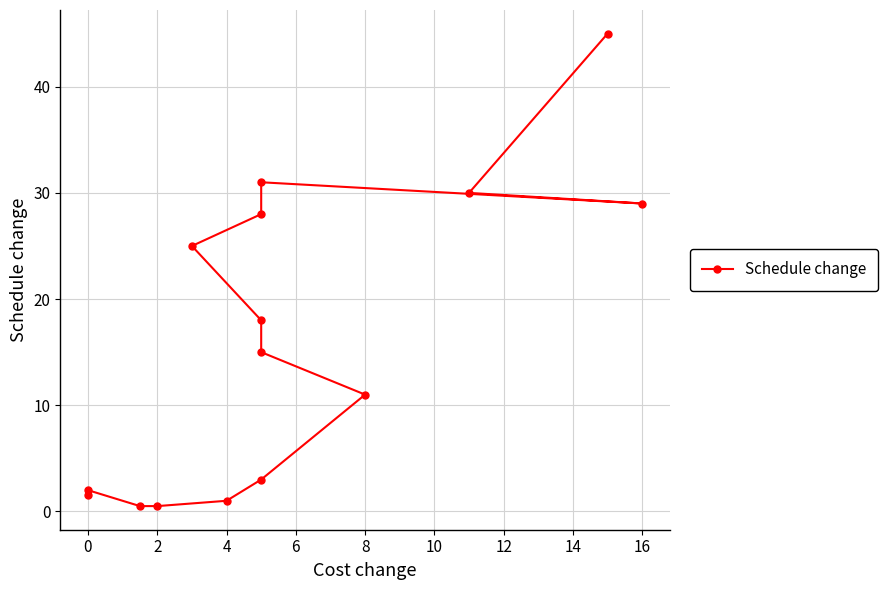

What is the sum of all values?

240.5